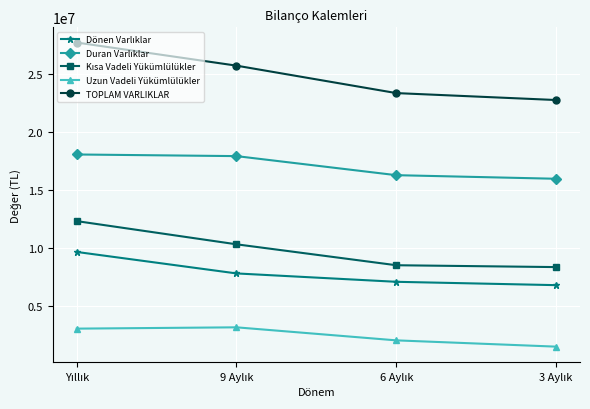

What is the difference between the maximum and second lowest values in the Uzun Vadeli Yükümlülükler series?

1123699